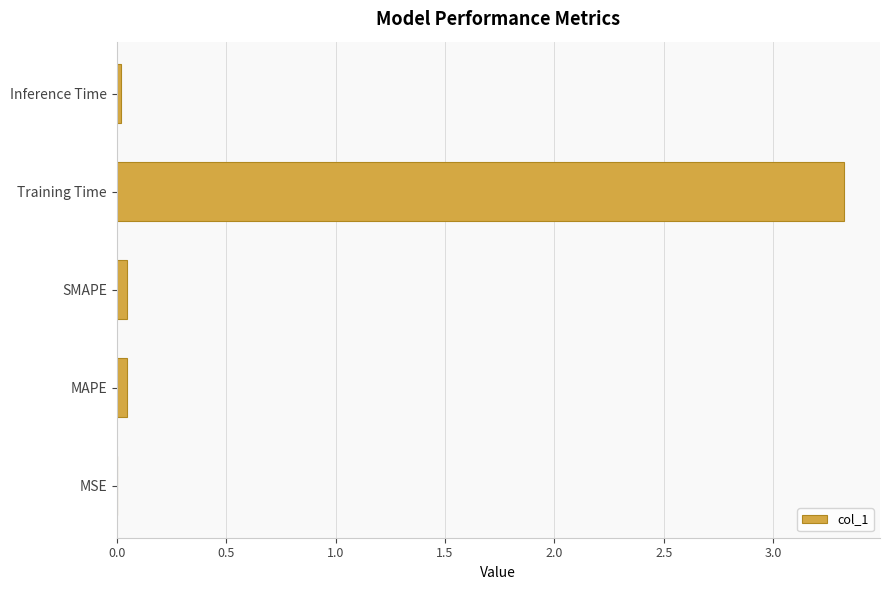

What is the sum of all values?

3.4